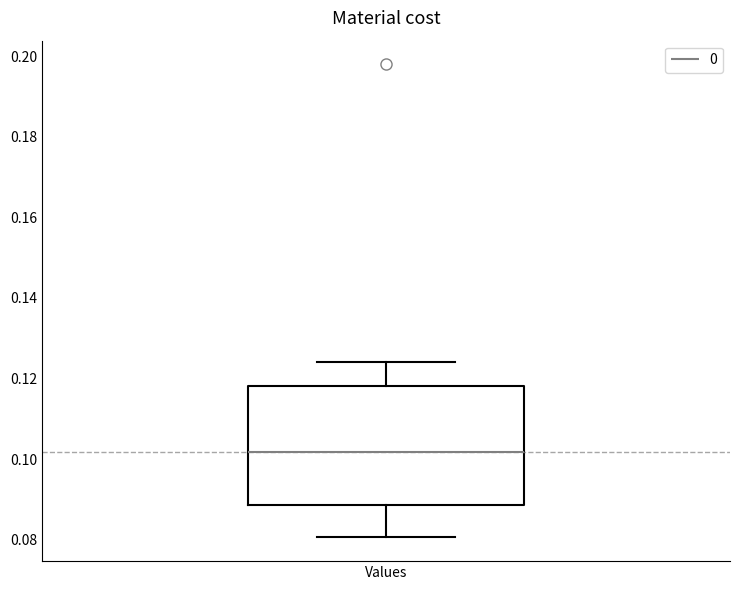

Read this box plot against the y-axis: the position of the median line, the range covered by the box, and the ends of both whiskers. The values are not printed on the chart, so give them approximately, as read against the axis.

median 0.102, box 0.088 to 0.118, whiskers 0.080 to 0.124